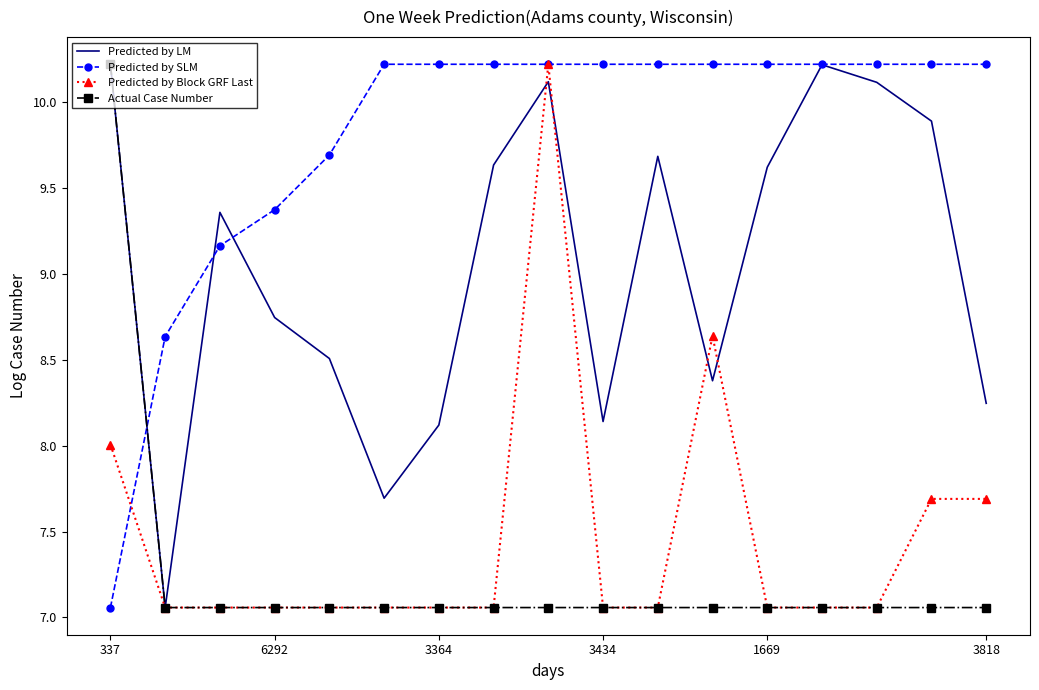

Which series has the largest total across all categories?

Predicted by SLM